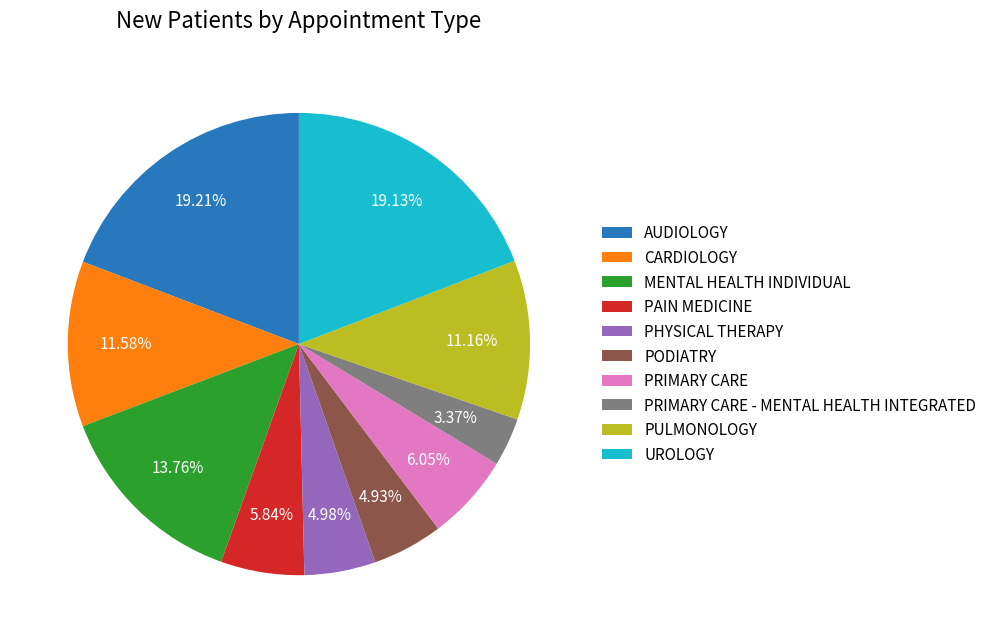

What is the total percentage of PODIATRY and PRIMARY CARE?

11.0%